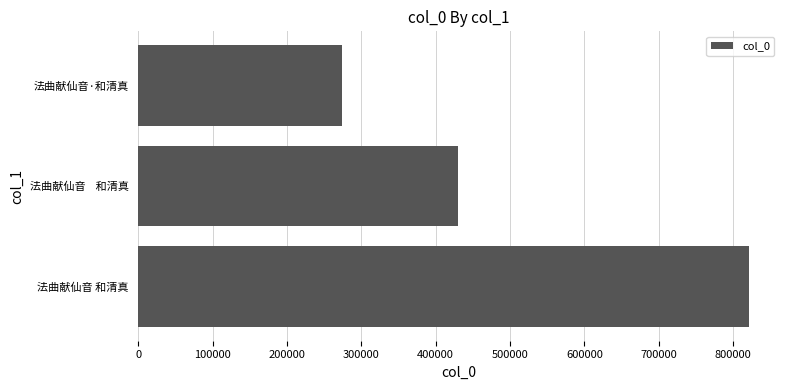

How many bars are there in total?

3